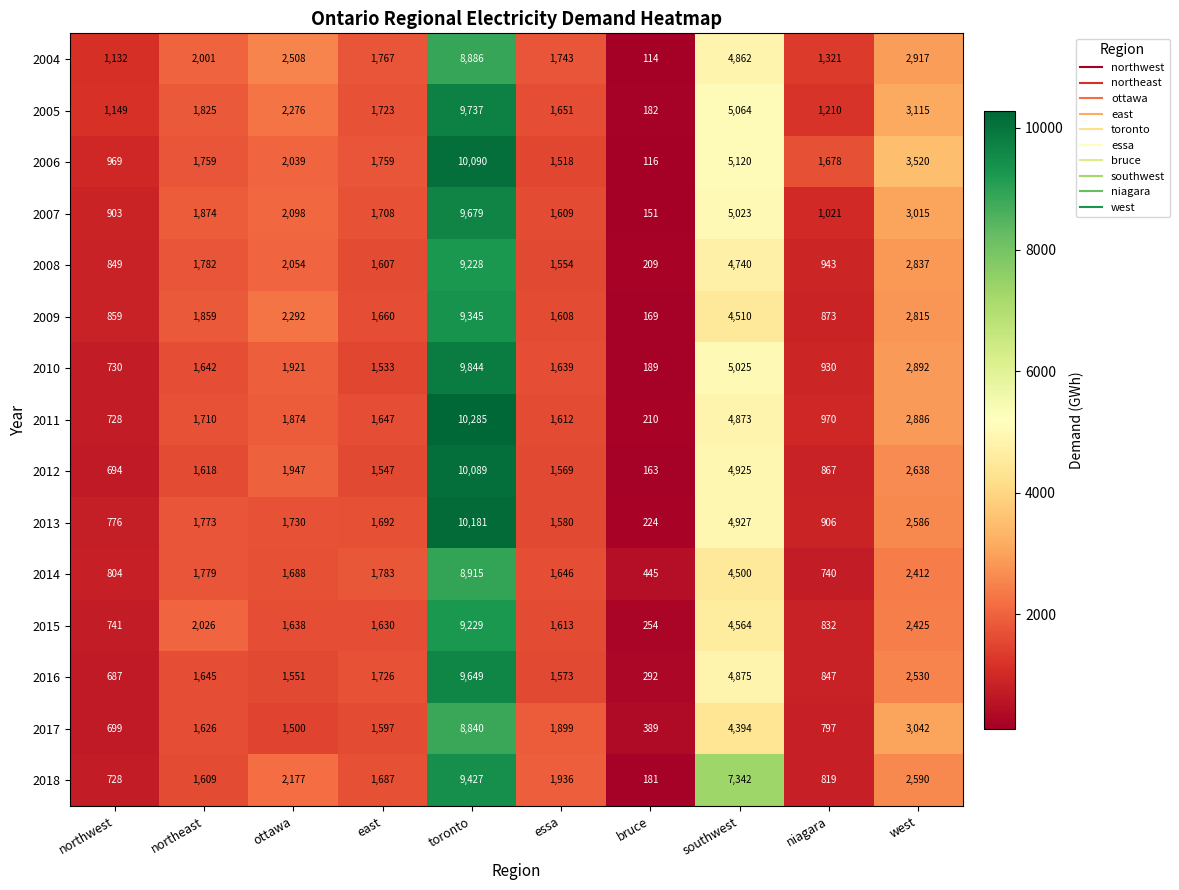

Which category has the lowest value across all series?

bruce